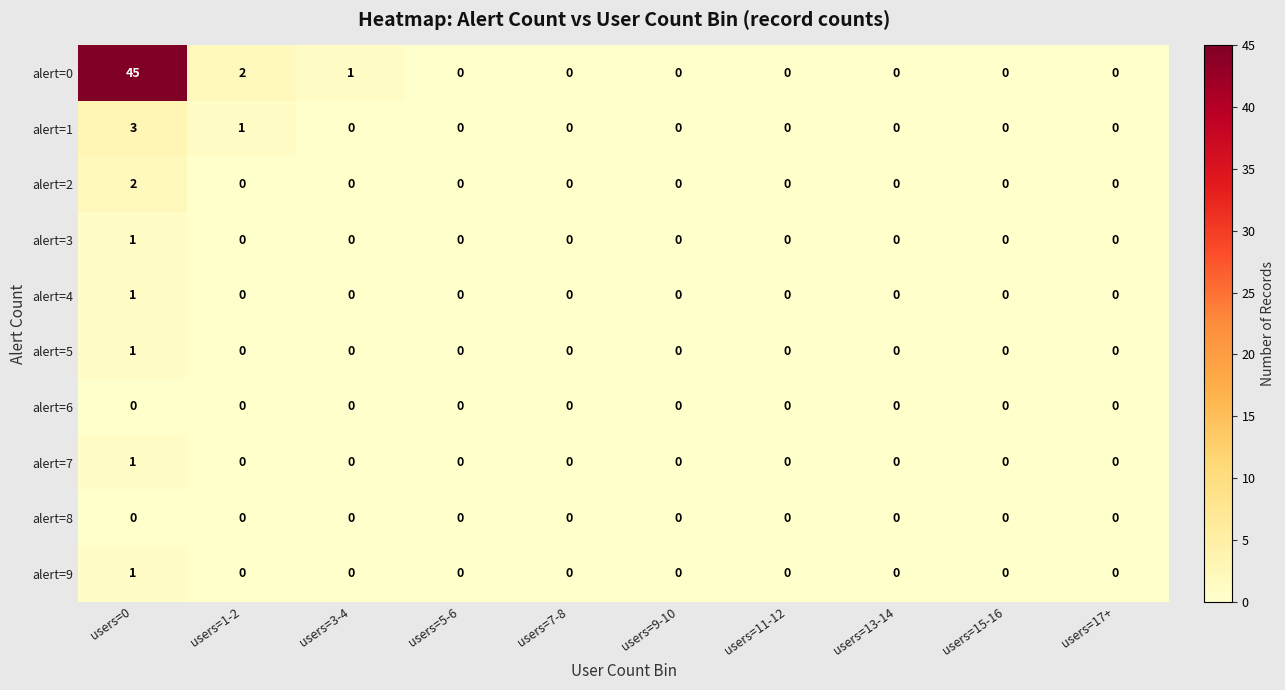

Which series has the largest total across all categories?

alert=0